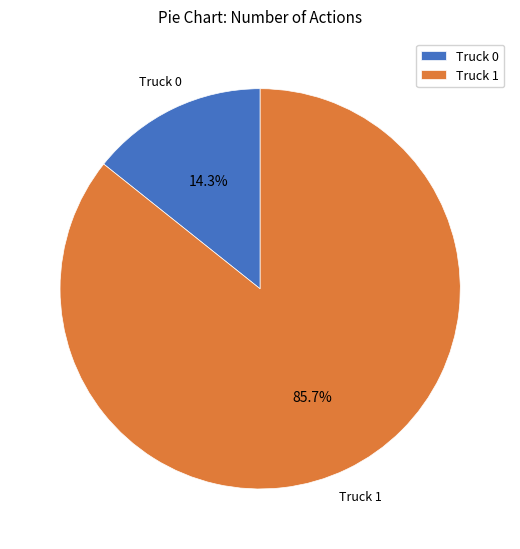

To the nearest percent, what portion does Truck 0 represent?

14%